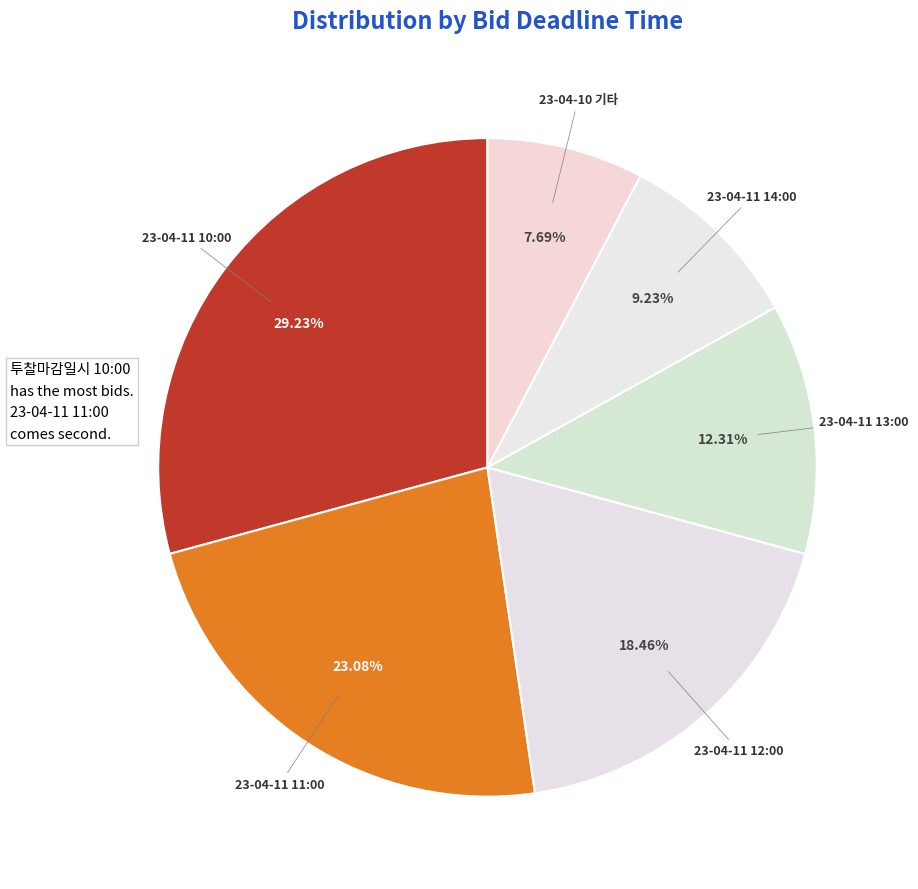

To the nearest percent, what portion does 23-04-10 기타 represent?

8%